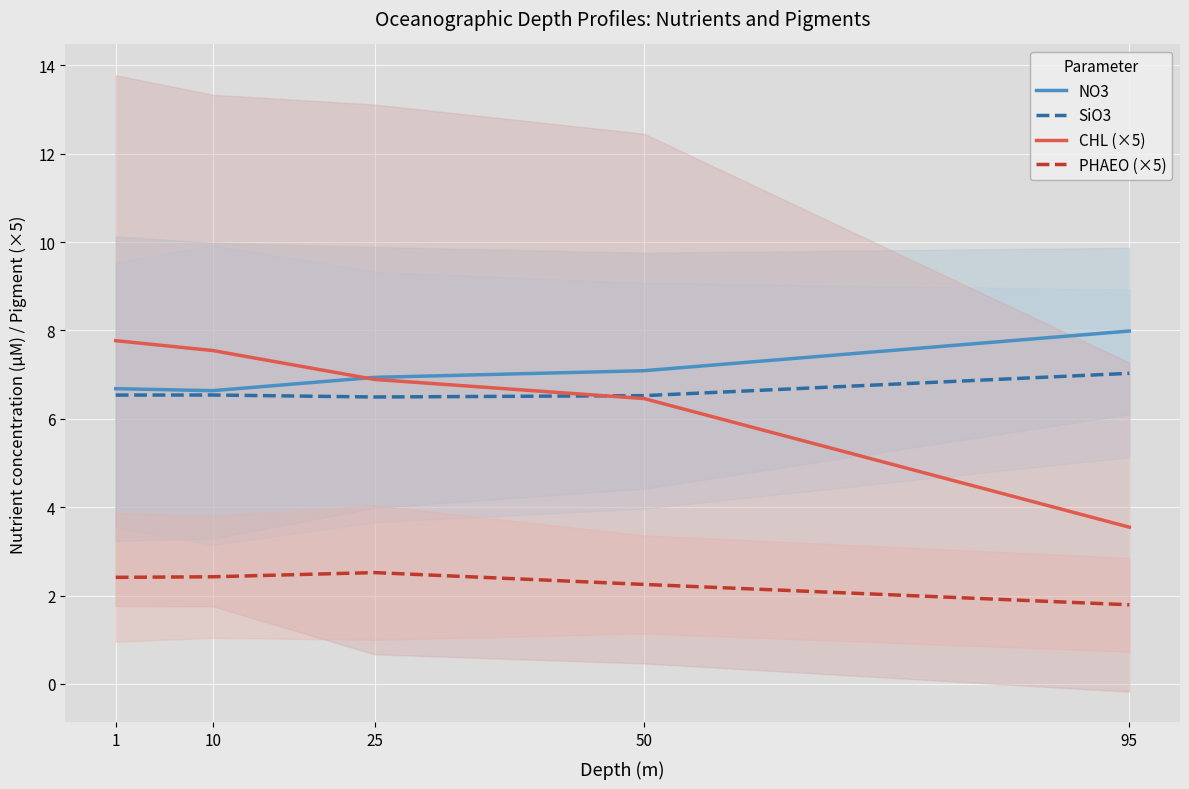

What is the value of the SiO3 point at the 1st from the left?

6.5